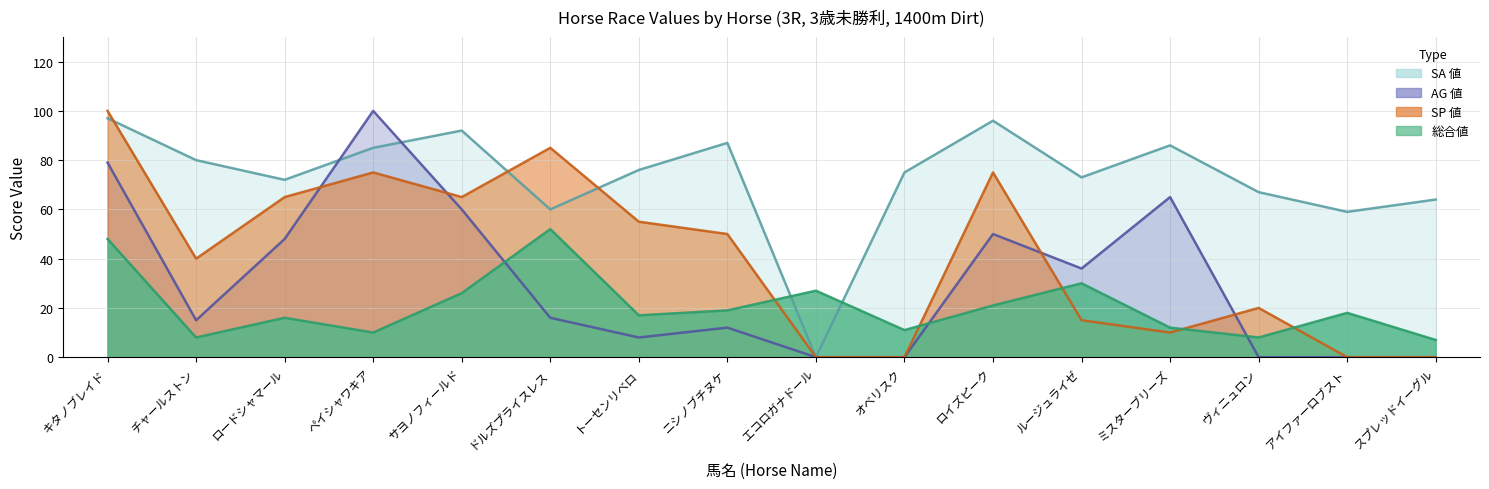

Which series changed the most between トーセンリベロ and アイファーロブスト?

SP 値